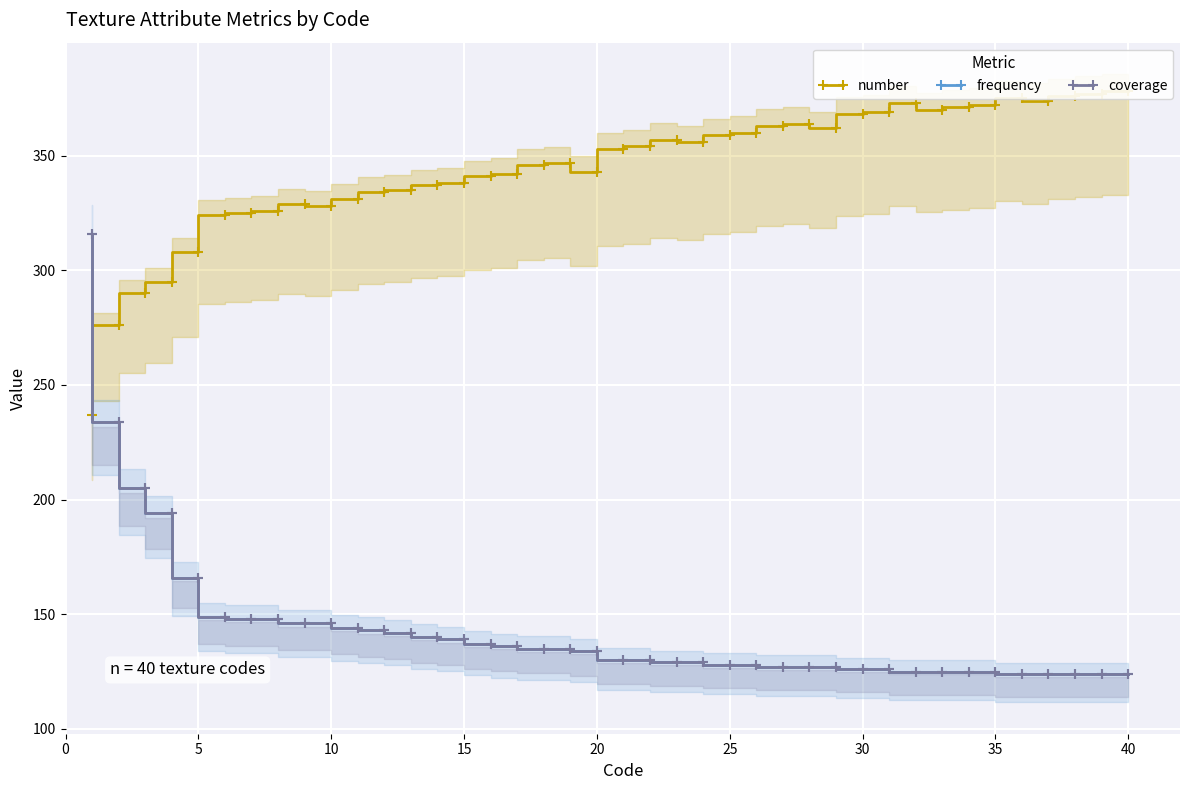

What is the sum of all number values?

13763